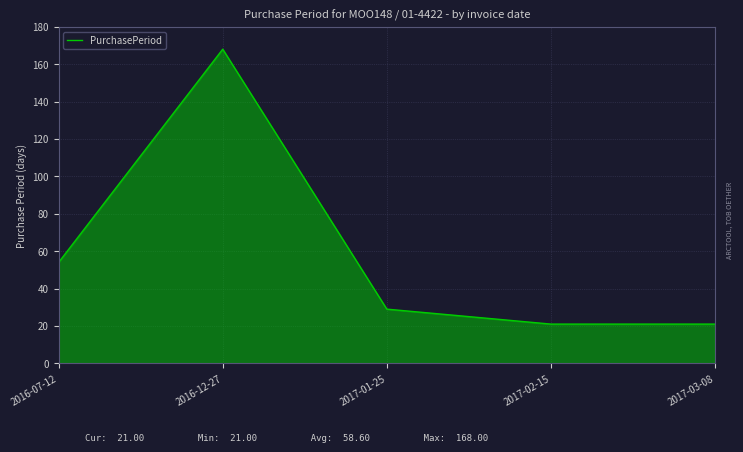

What is the sum of all values?

293